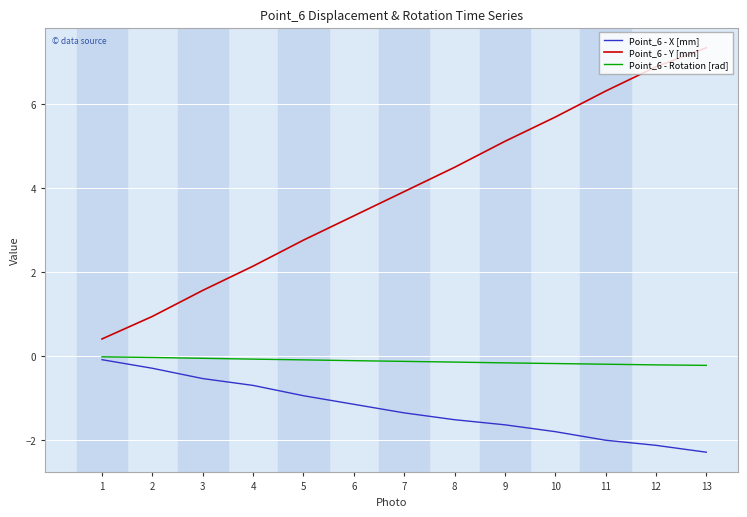

Rank the series at 12 from highest to lowest value.

Point_6 - Y [mm], Point_6 - Rotation [rad], Point_6 - X [mm]